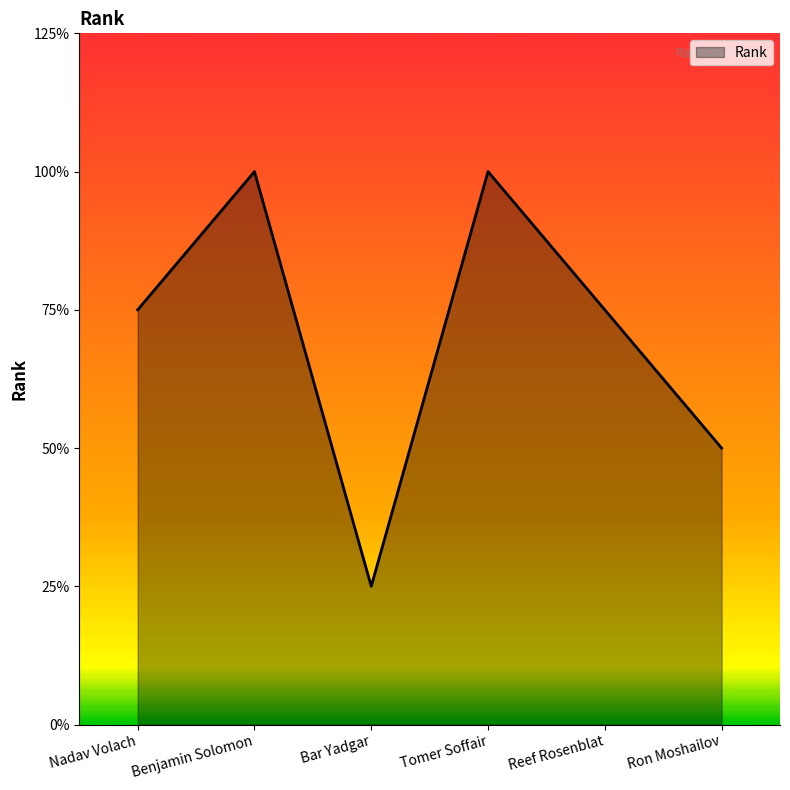

Where does the data first go above 3?

Benjamin Solomon